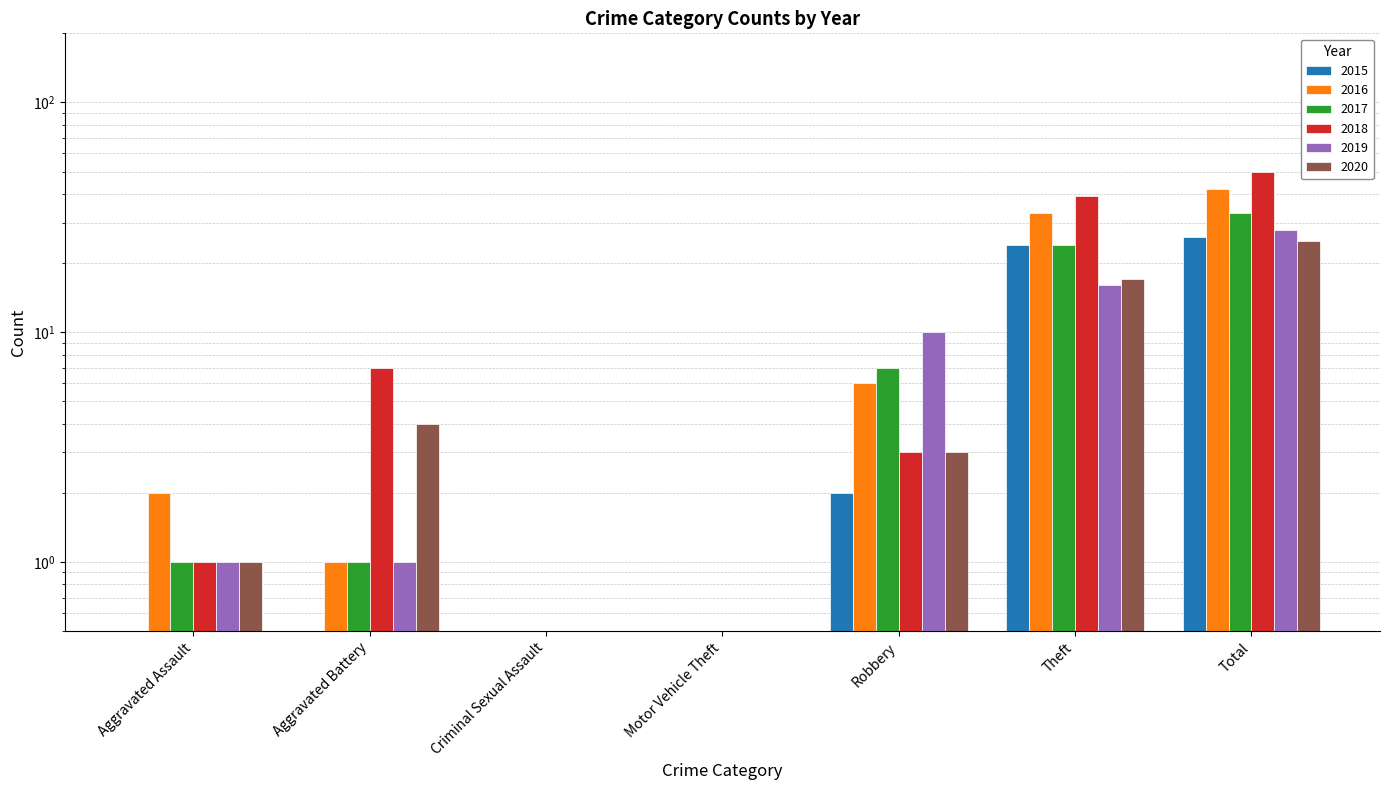

What is the difference between the 2017 values at Robbery and Theft?

17.0